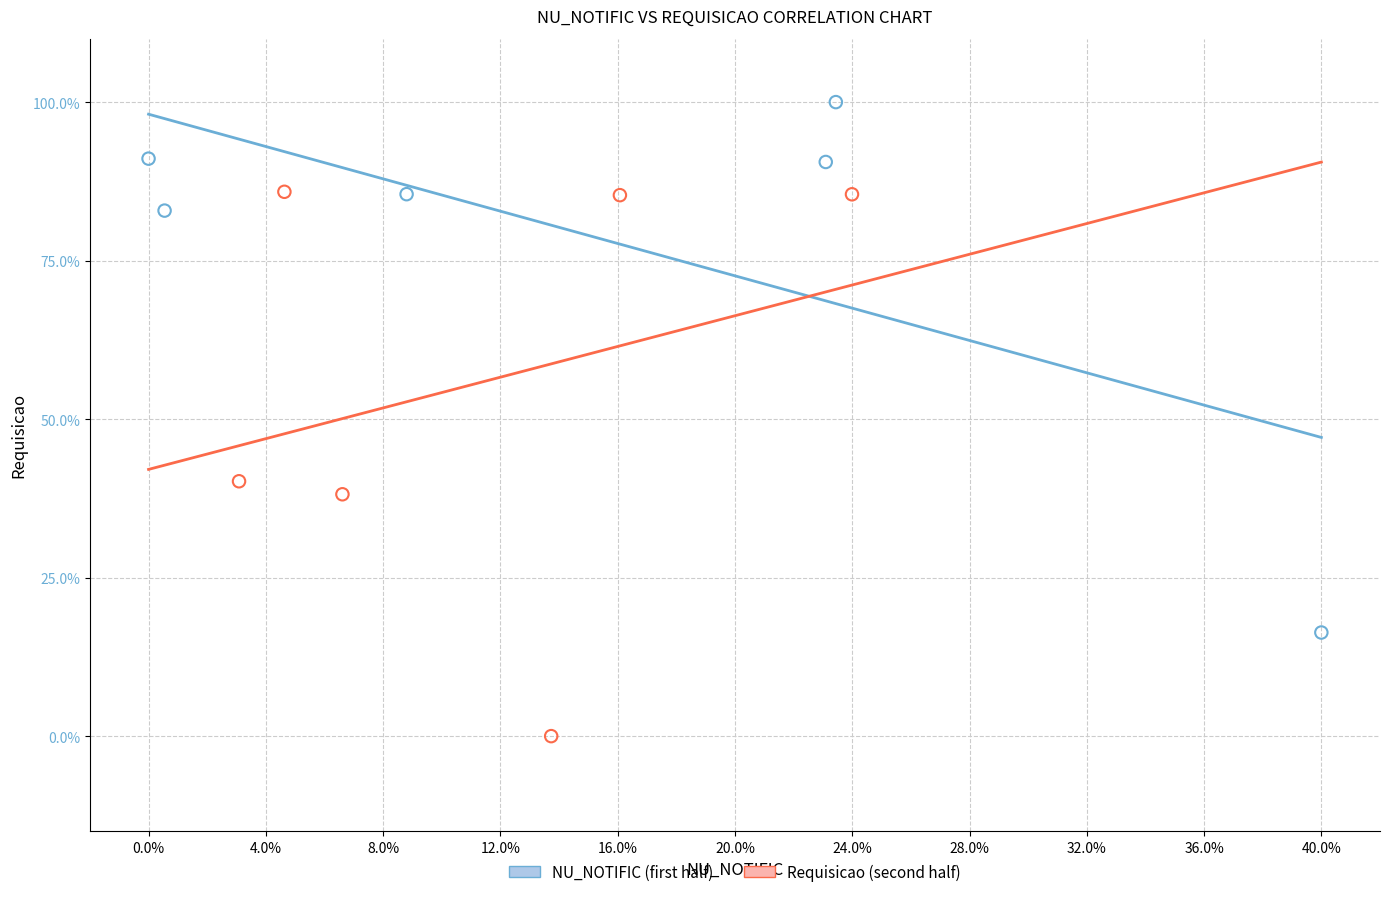

What are all the series names shown in the legend?

NU_NOTIFIC (first half), Requisicao (second half)